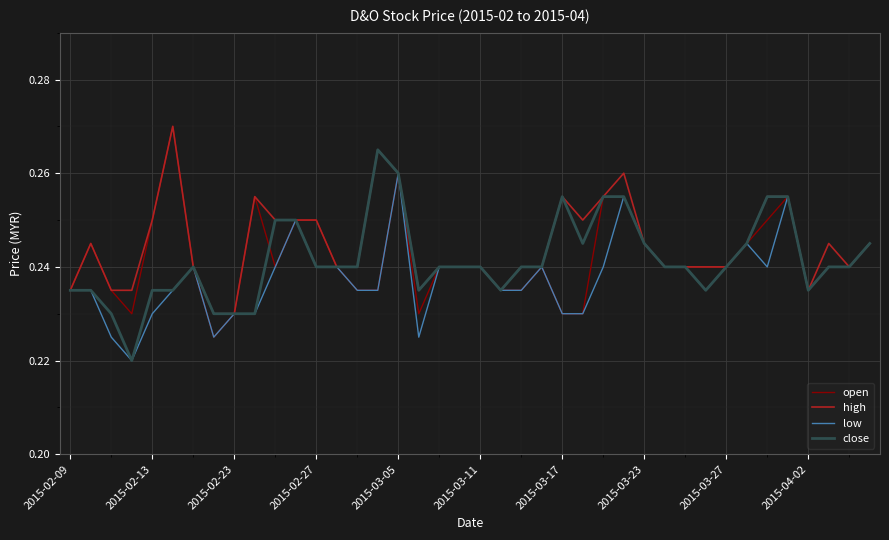

What is the minimum value for high?

0.2